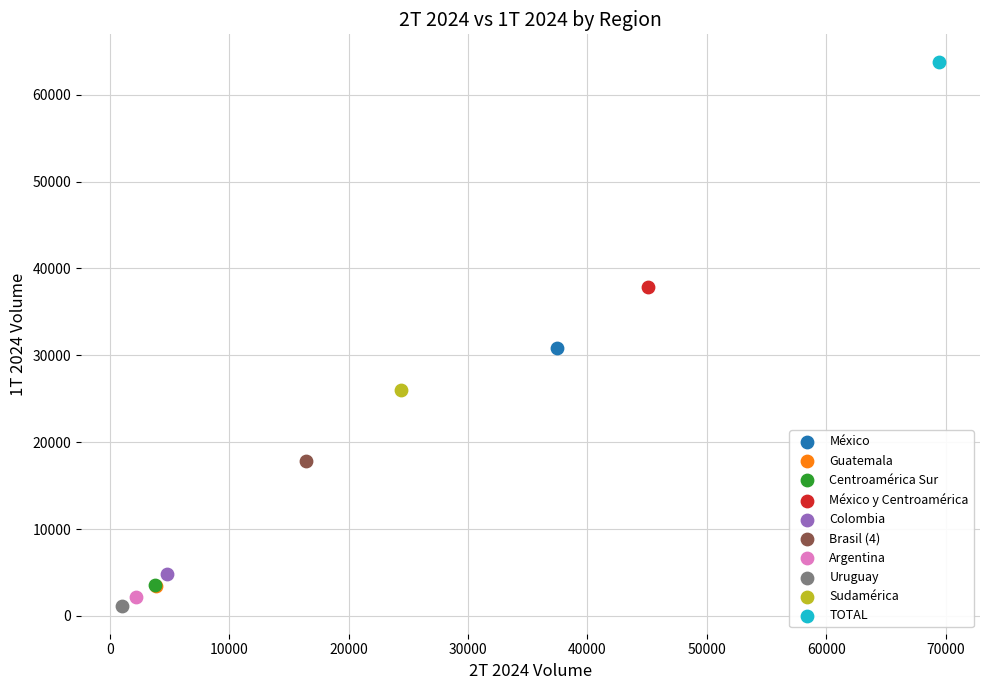

What are all the series names shown in the legend?

México, Guatemala, Centroamérica Sur, México y Centroamérica, Colombia, Brasil (4), Argentina, Uruguay, Sudamérica, TOTAL